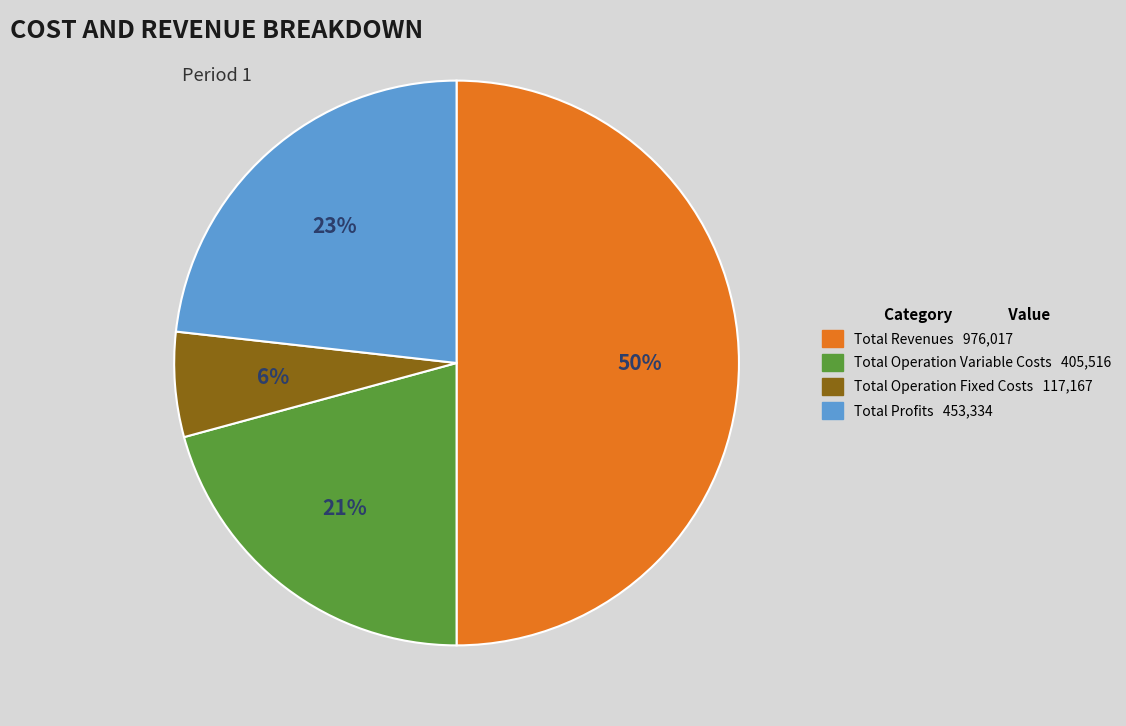

How many segments does this pie chart have?

4